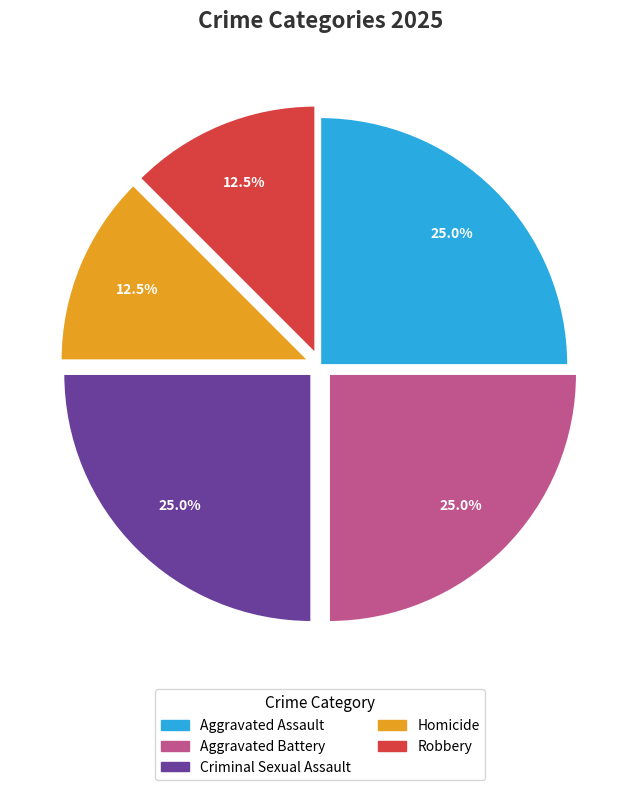

The Aggravated Battery slice represents 20% of the pie. True or false?

False